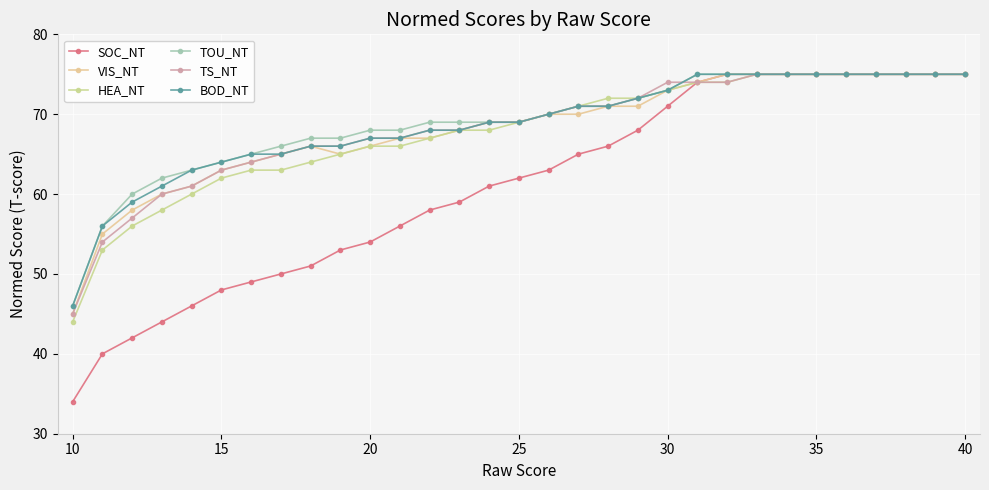

What is the minimum value shown in the chart?

34